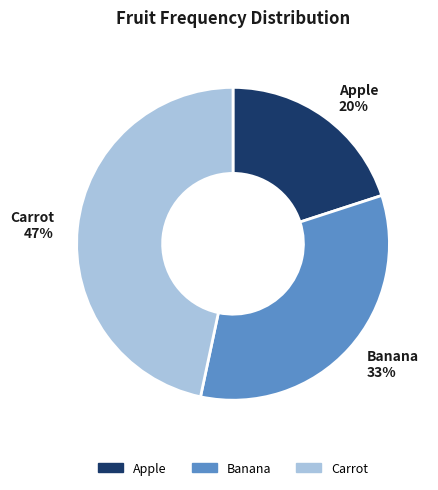

To the nearest percent, what is the difference between the largest and smallest slice percentages?

27%